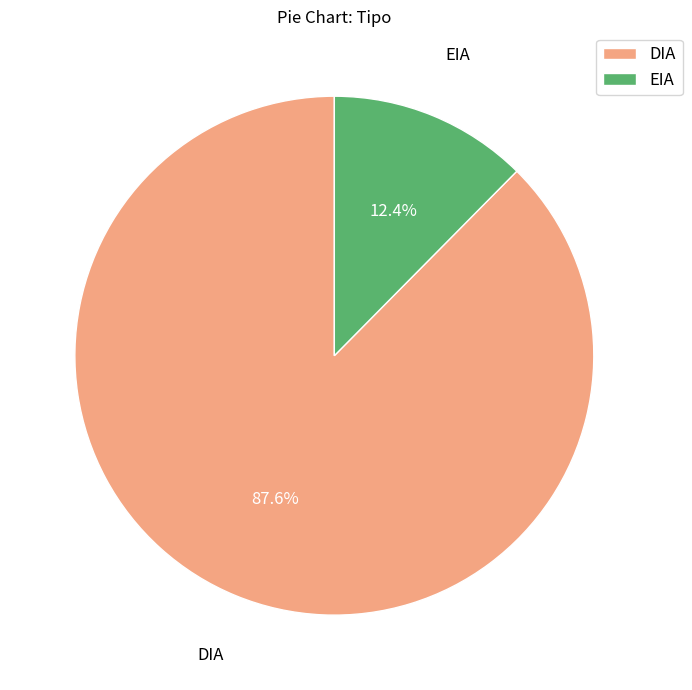

What percentage is the DIA slice, to the nearest percent?

88%